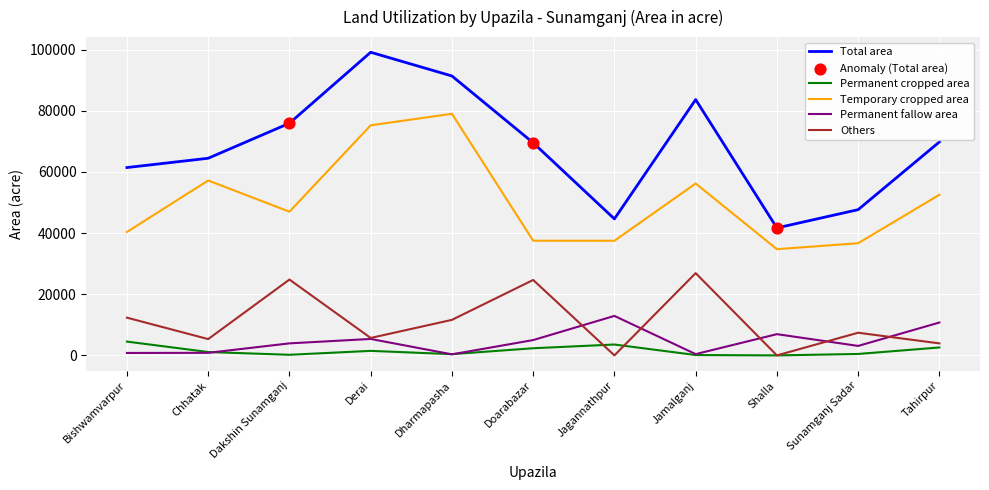

What is the difference between the highest and lowest values at Tahirpur?

67215